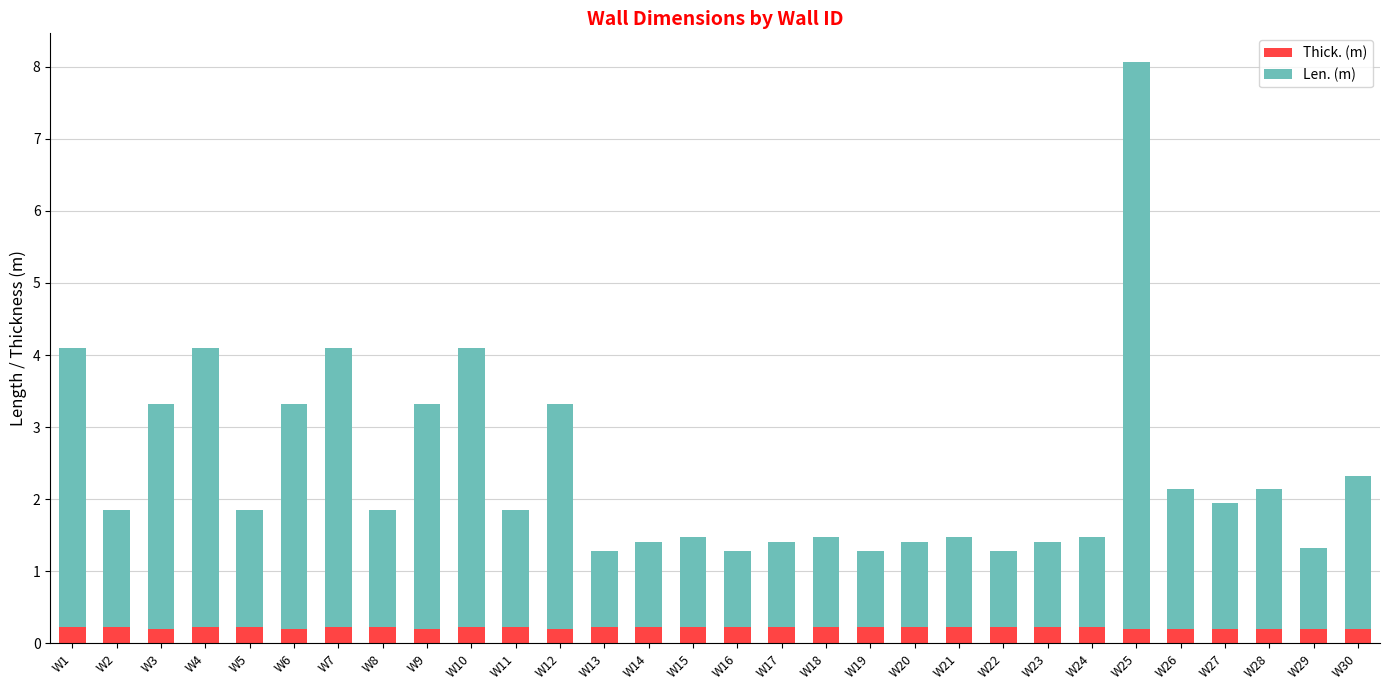

What is the approximate value of Thick. (m) at W9?

0.2